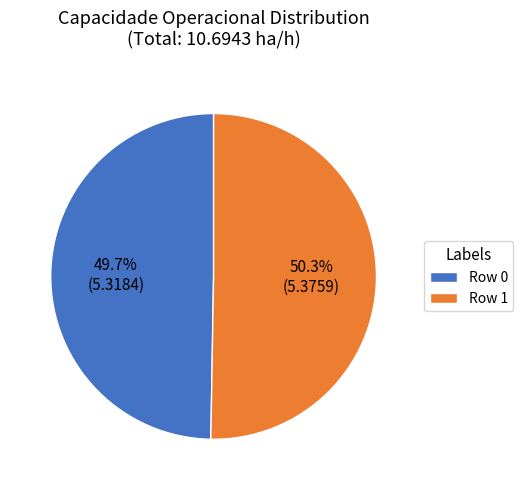

Count the number of slices in the pie.

2